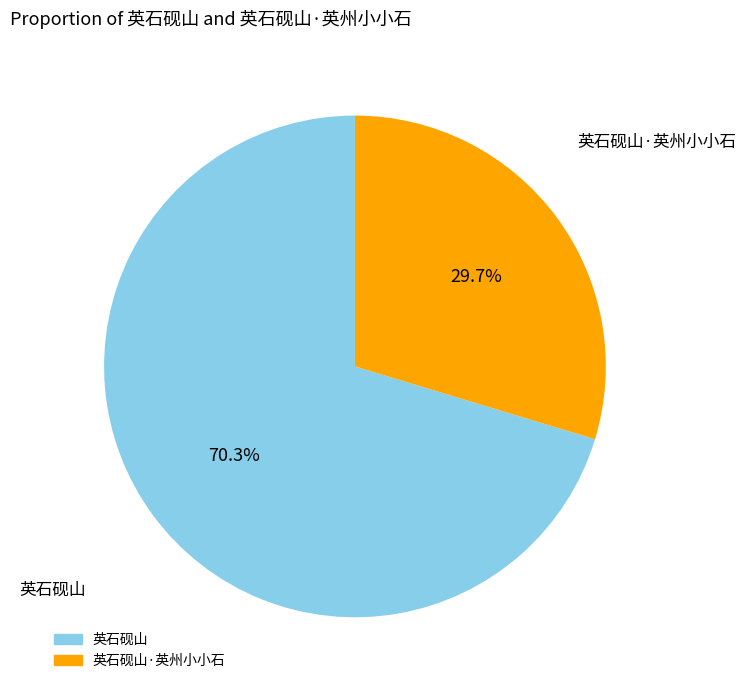

Is there any slice that represents more than half of the pie?

Yes